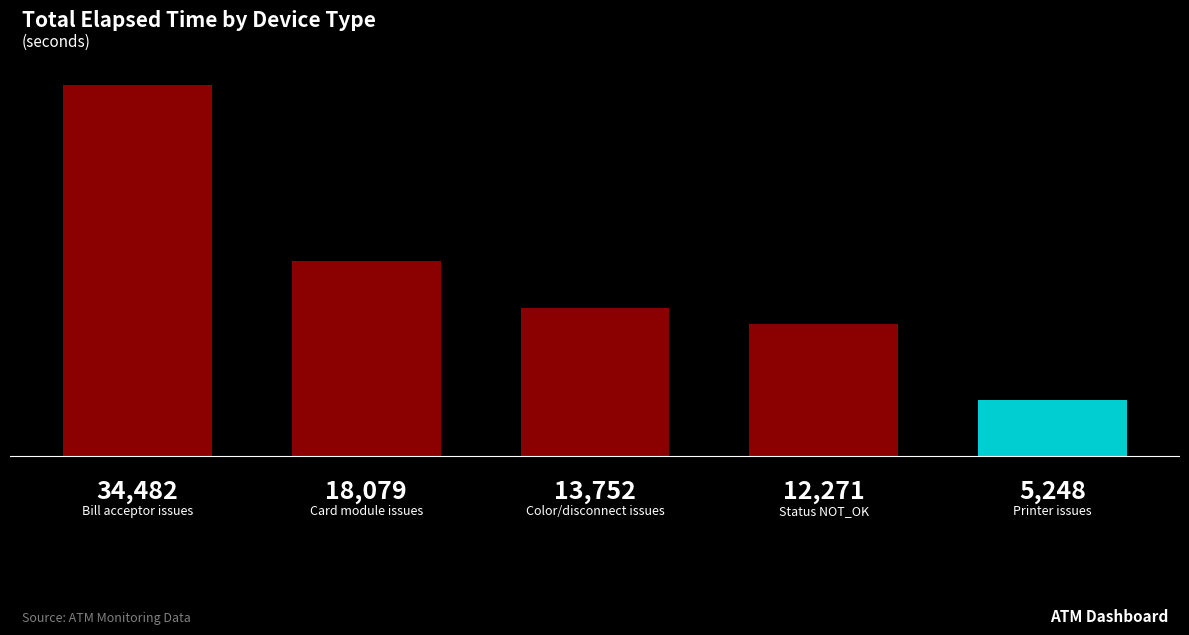

What is the difference between the maximum and minimum values?

29234